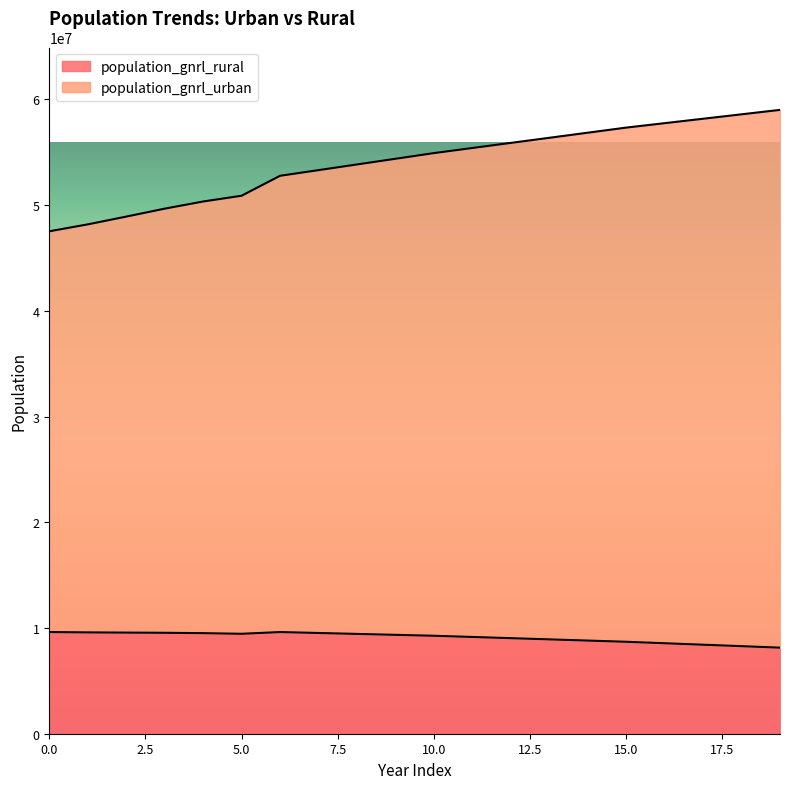

True or false: population_gnrl_urban and population_gnrl_rural cross at least once.

False